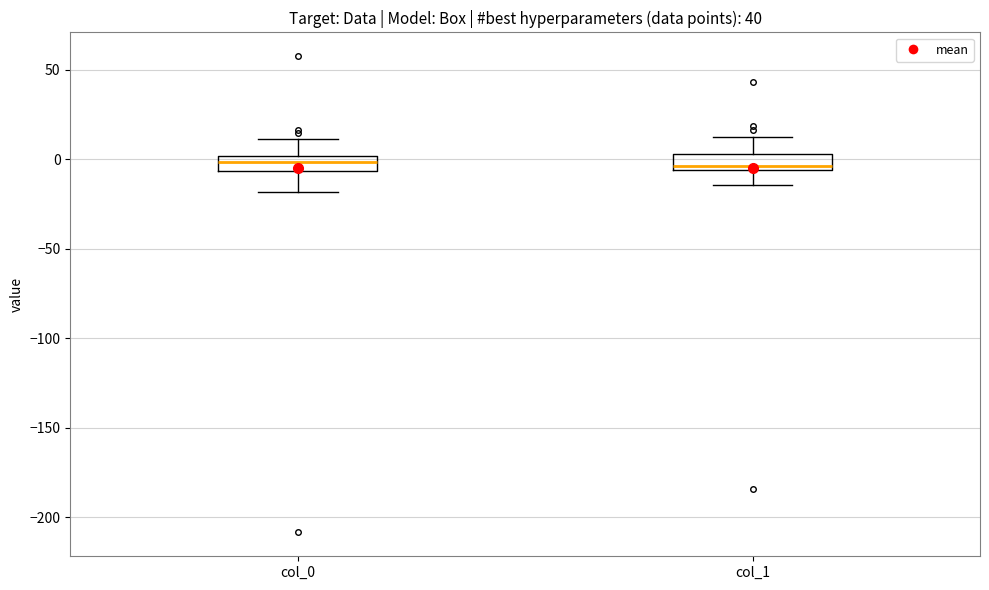

Reading left to right, transcribe this box plot: for each box, give where its median line is, the range the box spans, and where its two whiskers end, as read against the y-axis. The values are not printed on the chart, so give them approximately, as read against the axis.

col_0: median 0 (inside the box), box -5 to 0, whiskers -20 to 10
col_1: median -5 (just above the box's lower edge), box -5 to 5, whiskers -15 to 15